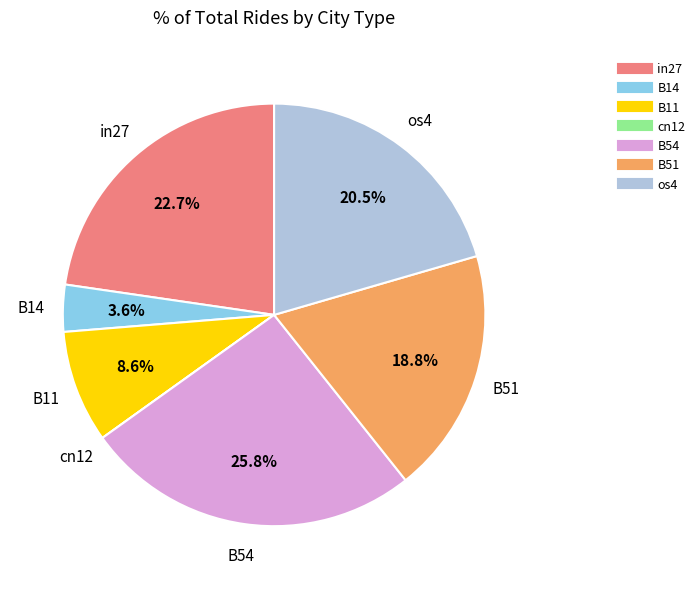

Does B54 account for over 50% of the chart?

No